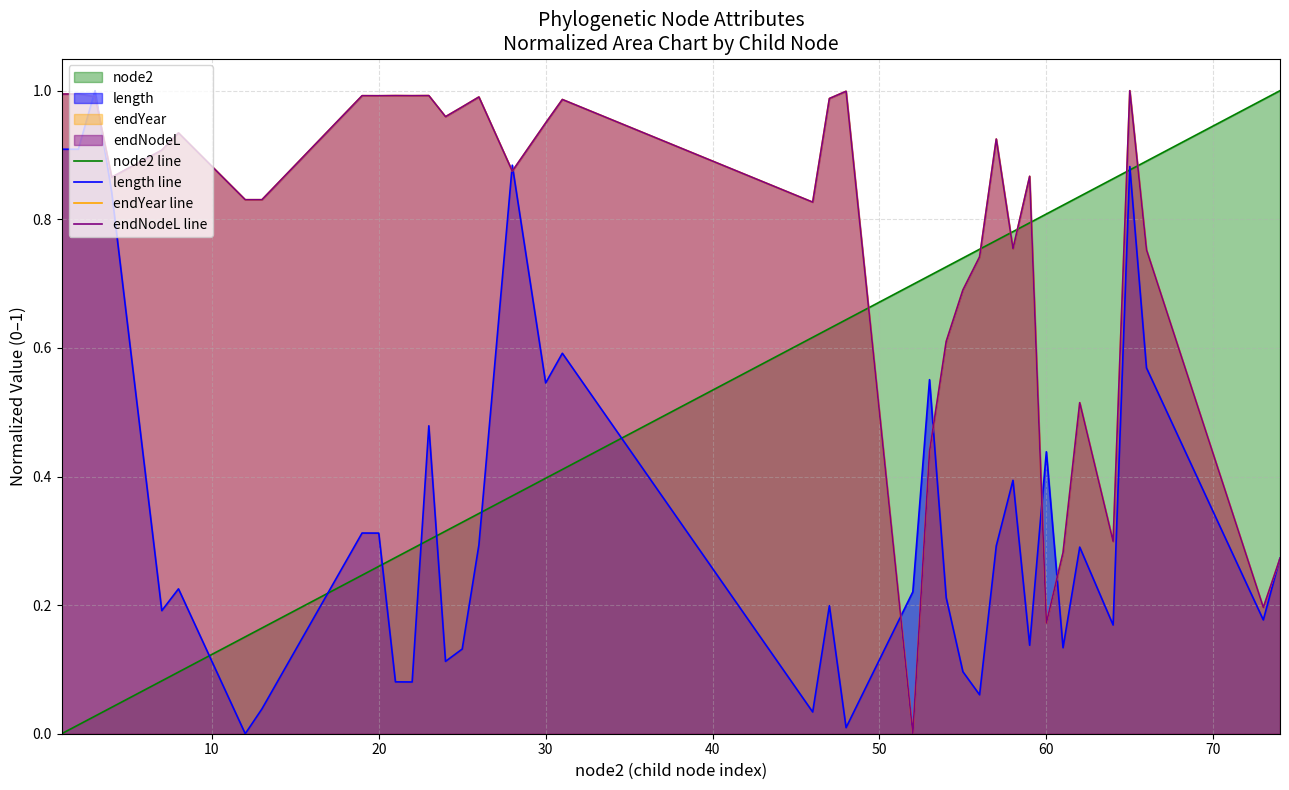

How many lines are shown in the chart?

4